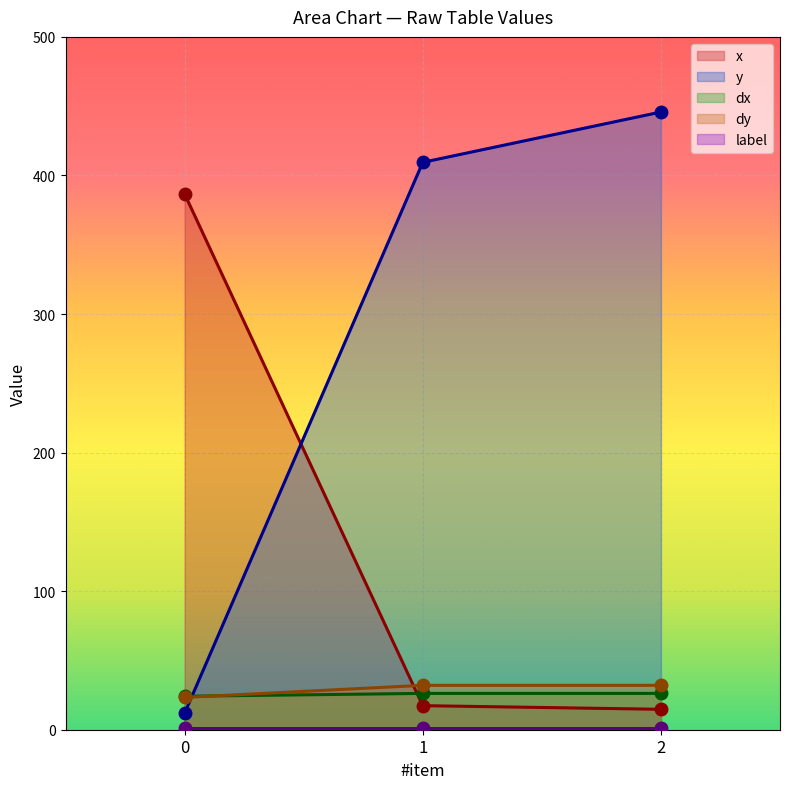

What is the maximum value shown in the chart?

445.8